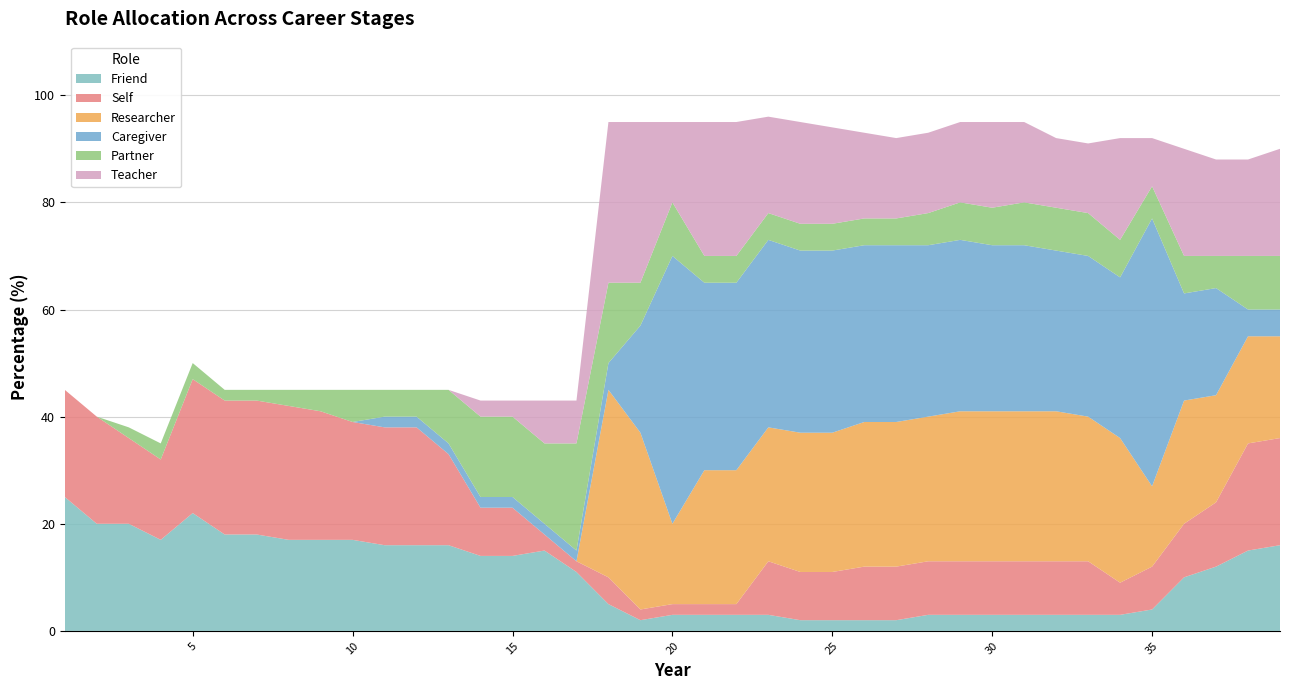

Reading left to right, what are all the values shown in this chart?

Friend: 25	20	20	17	22	18	18	17	17	17	16	16	16	14	14	15	11	5	2	3	3	3	3	2	2	2	2	3	3	3	3	3	3	3	4	10	12	15	16
Self: 20	20	16	15	25	25	25	25	24	22	22	22	17	9	9	3	2	5	2	2	2	2	10	9	9	10	10	10	10	10	10	10	10	6	8	10	12	20	20
Researcher: 0	0	0	0	0	0	0	0	0	0	0	0	0	0	0	0	0	35	33	15	25	25	25	26	26	27	27	27	28	28	28	28	27	27	15	23	20	20	19
Caregiver: 0	0	0	0	0	0	0	0	0	0	2	2	2	2	2	2	2	5	20	50	35	35	35	34	34	33	33	32	32	31	31	30	30	30	50	20	20	5	5
Partner: 0	0	2	3	3	2	2	3	4	6	5	5	10	15	15	15	20	15	8	10	5	5	5	5	5	5	5	6	7	7	8	8	8	7	6	7	6	10	10
Teacher: 0	0	0	0	0	0	0	0	0	0	0	0	0	3	3	8	8	30	30	15	25	25	18	19	18	16	15	15	15	16	15	13	13	19	9	20	18	18	20